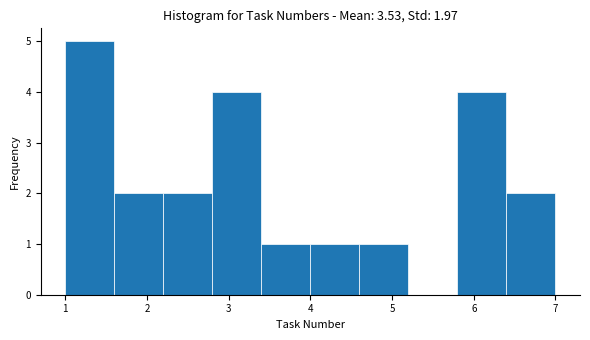

Which range on the x-axis has the tallest bar?

1.0 to 1.6